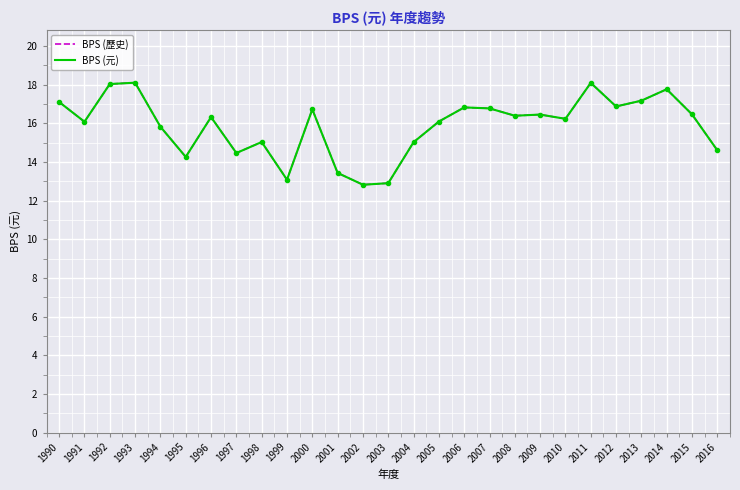

Reading right to left, what are all the values shown in this chart?

BPS (歷史): 2016=14.6	2015=16.5	2014=17.8	2013=17.2	2012=16.9	2011=18.1	2010=16.2	2009=16.4	2008=16.4	2007=16.8	2006=16.8	2005=16.1	2004=15.0	2003=12.9	2002=12.8	2001=13.4	2000=16.7	1999=13.1	1998=15.0	1997=14.5	1996=16.3	1995=14.3	1994=15.8	1993=18.1	1992=18.0	1991=16.1	1990=17.1
BPS (元): 2016=14.6	2015=16.5	2014=17.8	2013=17.2	2012=16.9	2011=18.1	2010=16.2	2009=16.4	2008=16.4	2007=16.8	2006=16.8	2005=16.1	2004=15.0	2003=12.9	2002=12.8	2001=13.4	2000=16.7	1999=13.1	1998=15.0	1997=14.5	1996=16.3	1995=14.3	1994=15.8	1993=18.1	1992=18.0	1991=16.1	1990=17.1